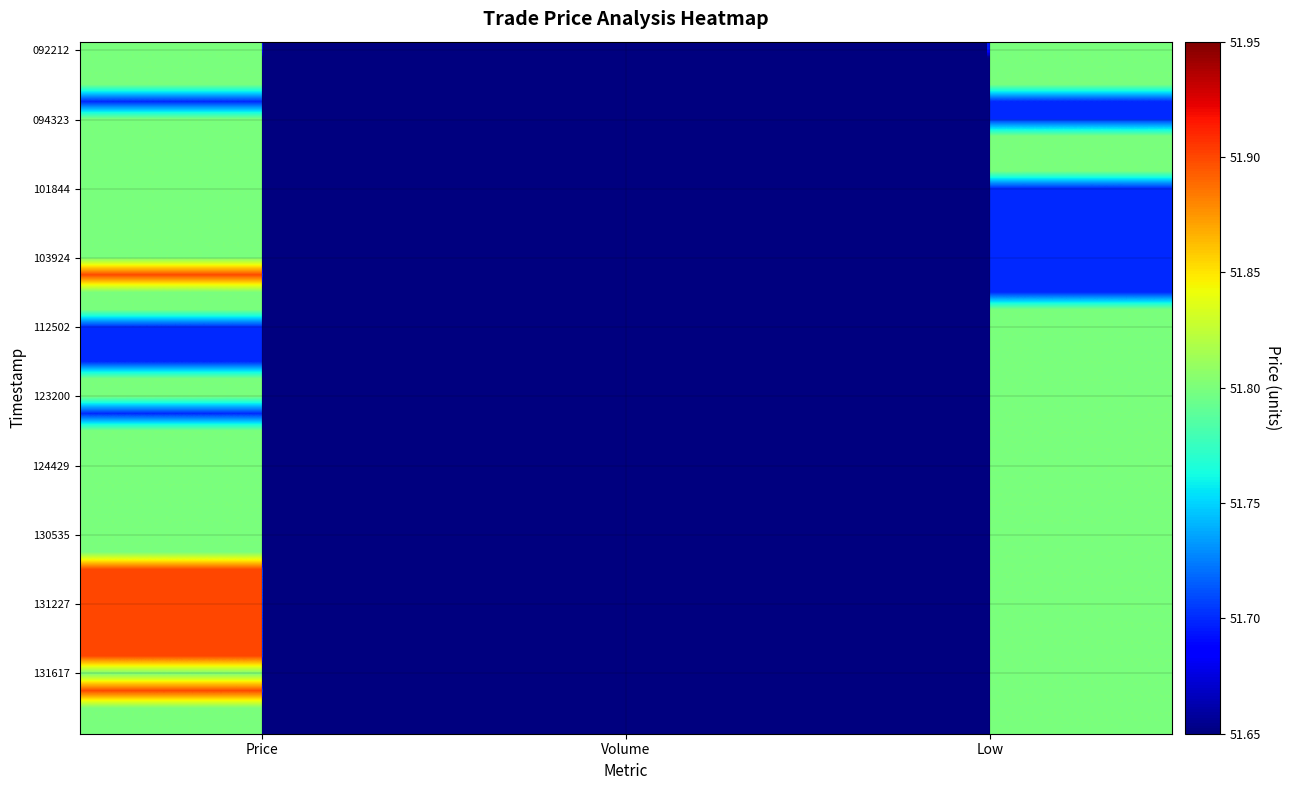

Read the 092212 value at Low.

51.8